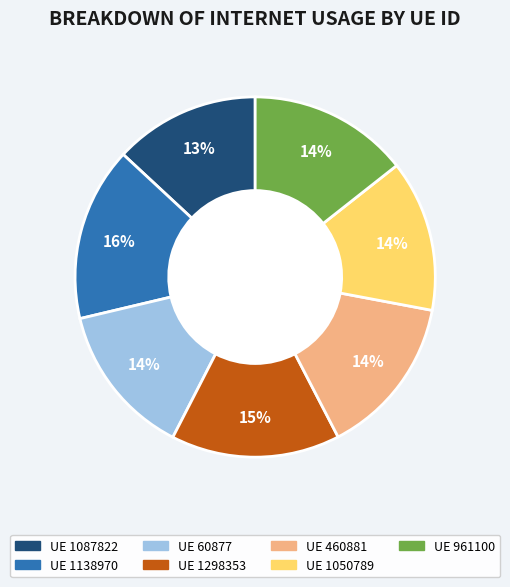

Which has a higher value, UE 961100 or UE 1138970?

UE 1138970